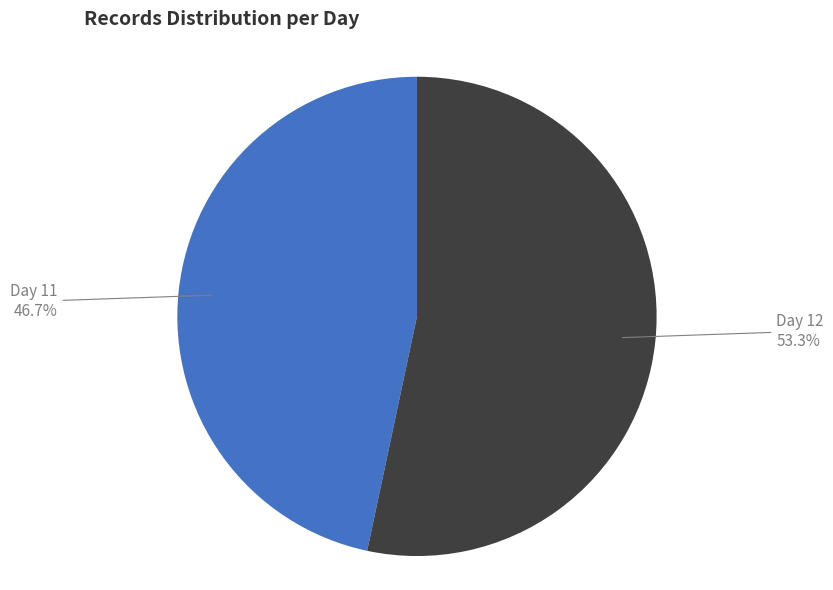

How many segments does this pie chart have?

2